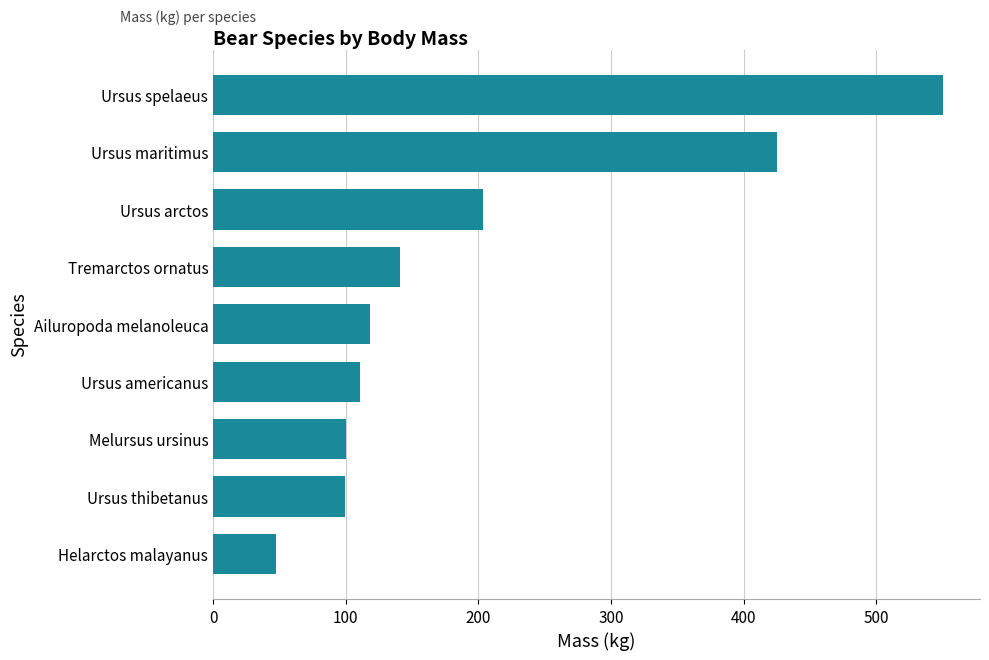

How many data points does each series have?

9